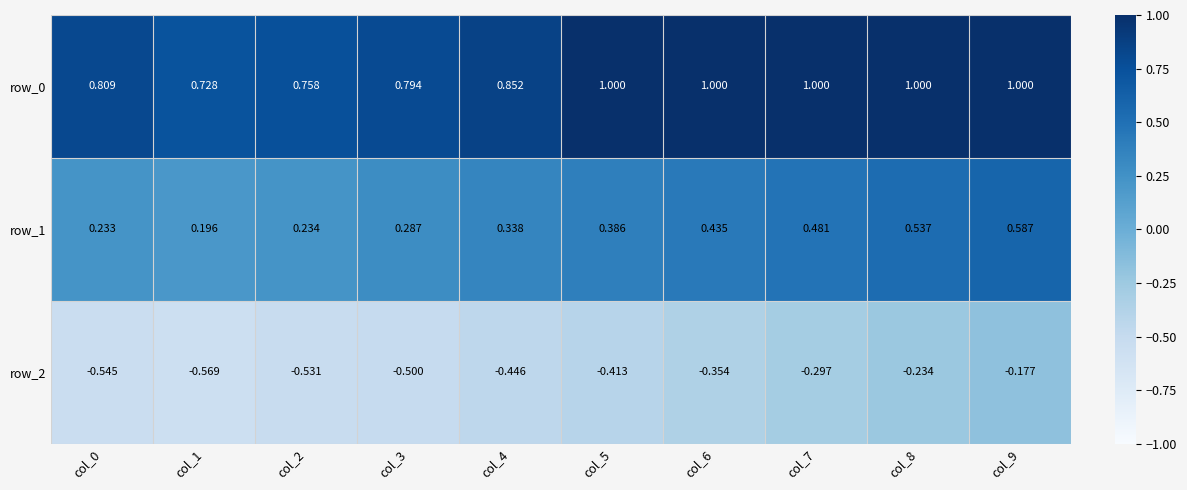

Is the value of row_2 at col_7 greater than the value of row_1 at col_1?

No